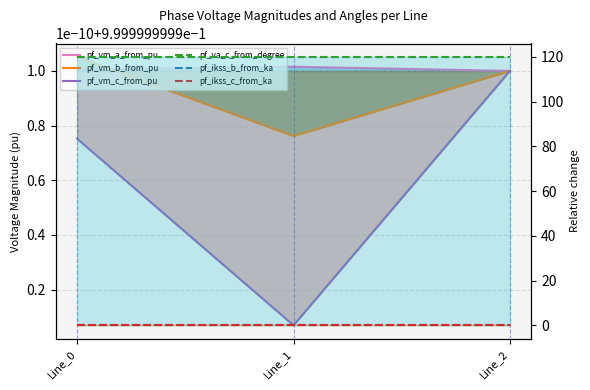

Rank the series by their maximum value, from highest to lowest.

pf_va_c_from_degree, pf_vm_b_from_pu, pf_vm_a_from_pu, pf_vm_c_from_pu, pf_ikss_b_from_ka, pf_ikss_c_from_ka